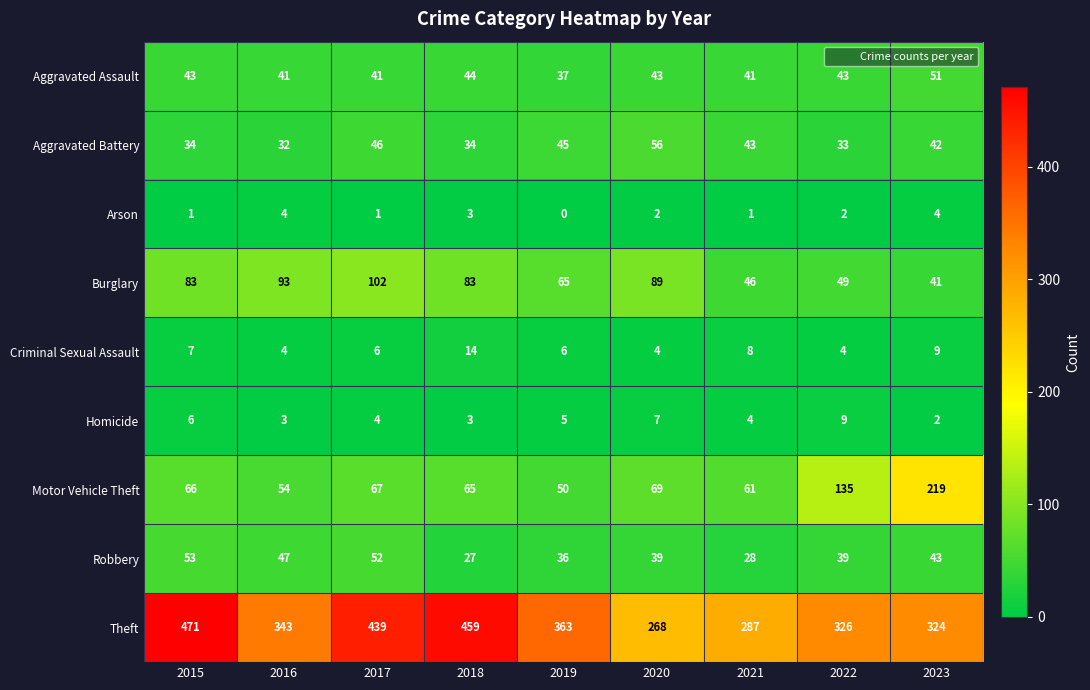

The Arson series shows 1 at 2022. True or false?

False